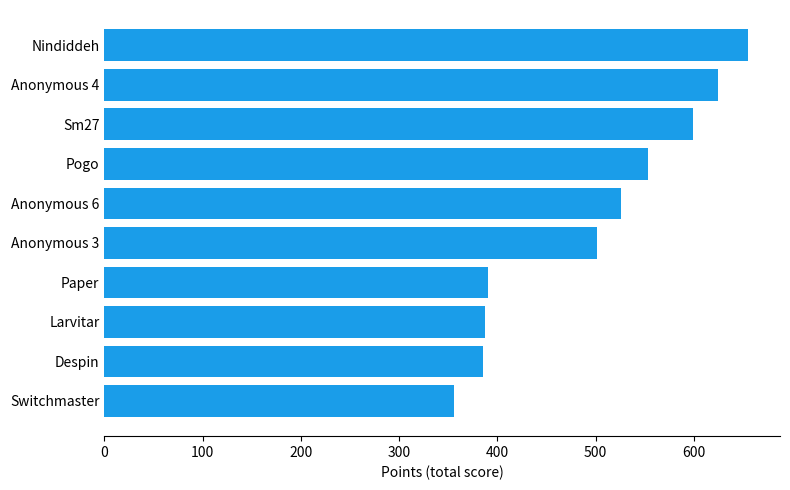

How many series are shown in this chart?

1